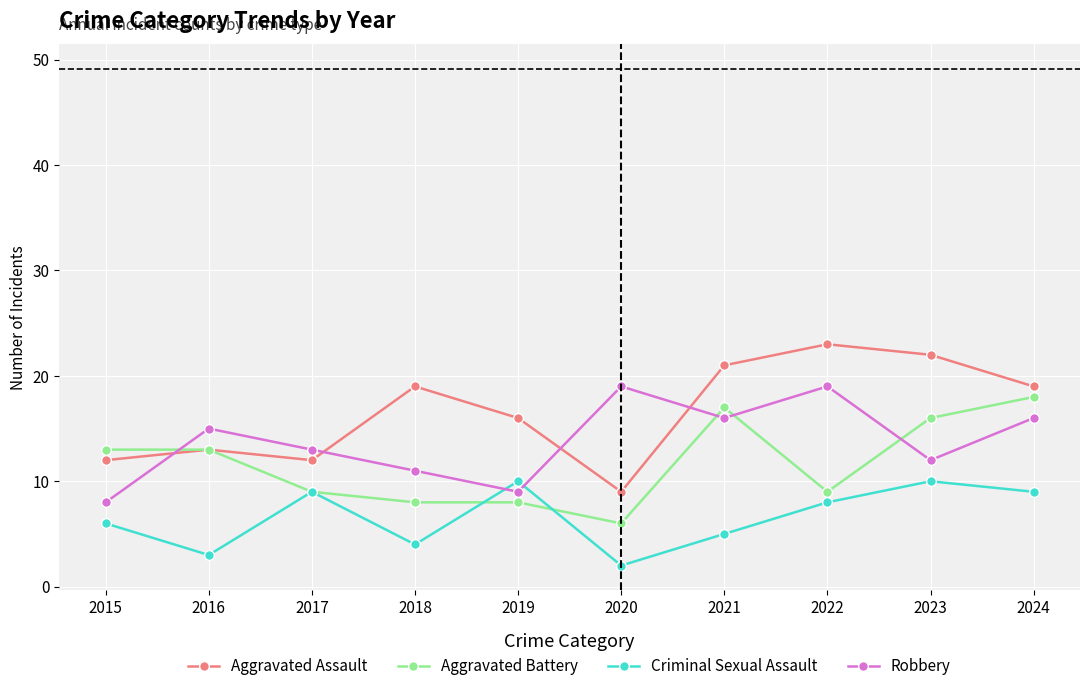

What is the value of the Criminal Sexual Assault point at the 2nd from the left?

3